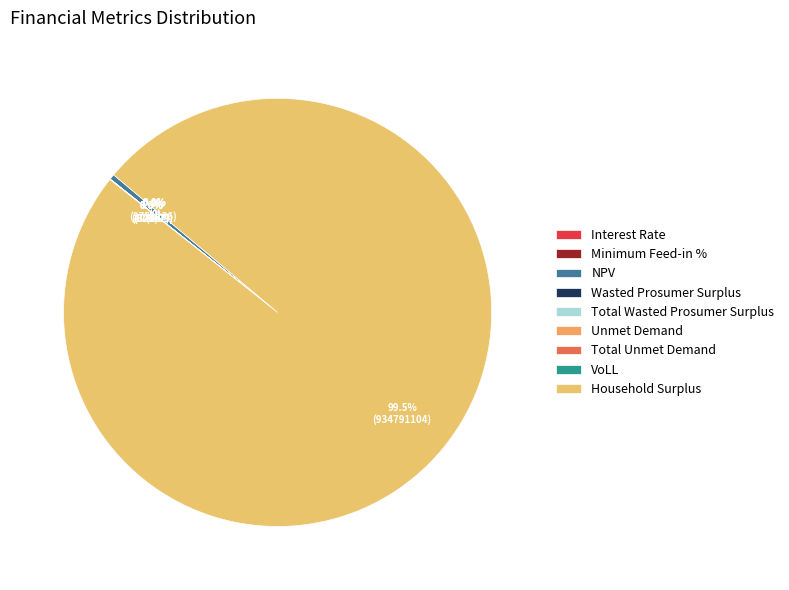

Which category has the biggest portion of the pie?

Household Surplus